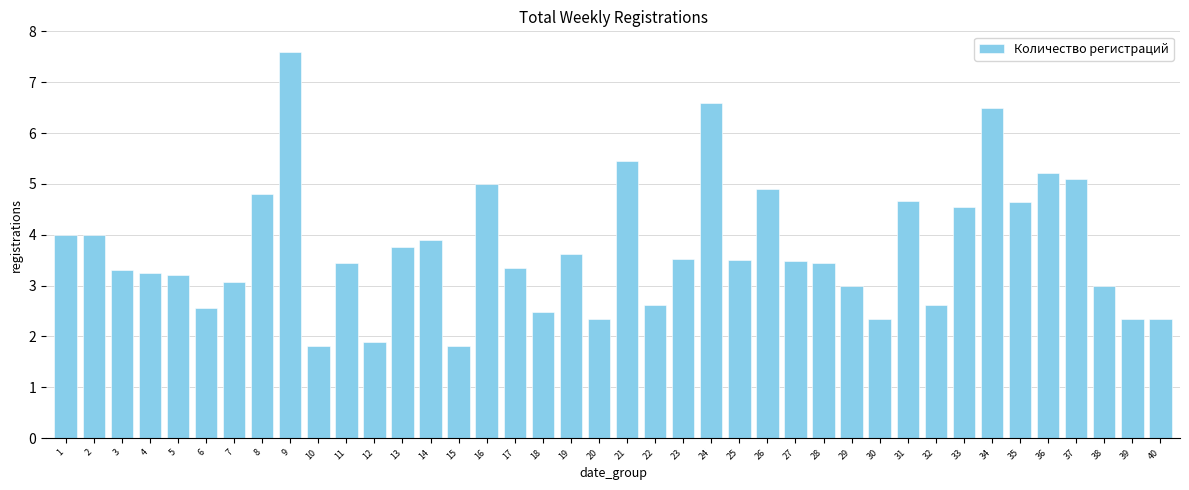

Between 39 and 34, which is larger?

34